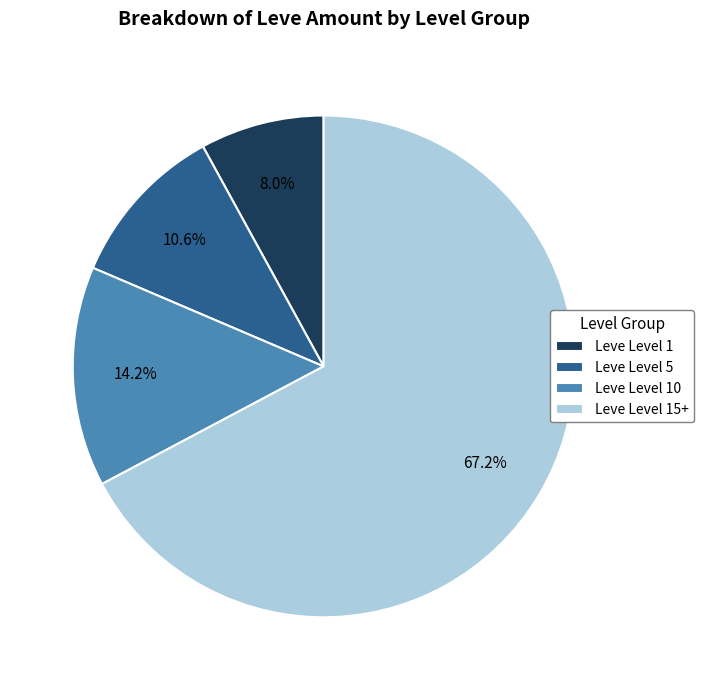

How many segments does this pie chart have?

4